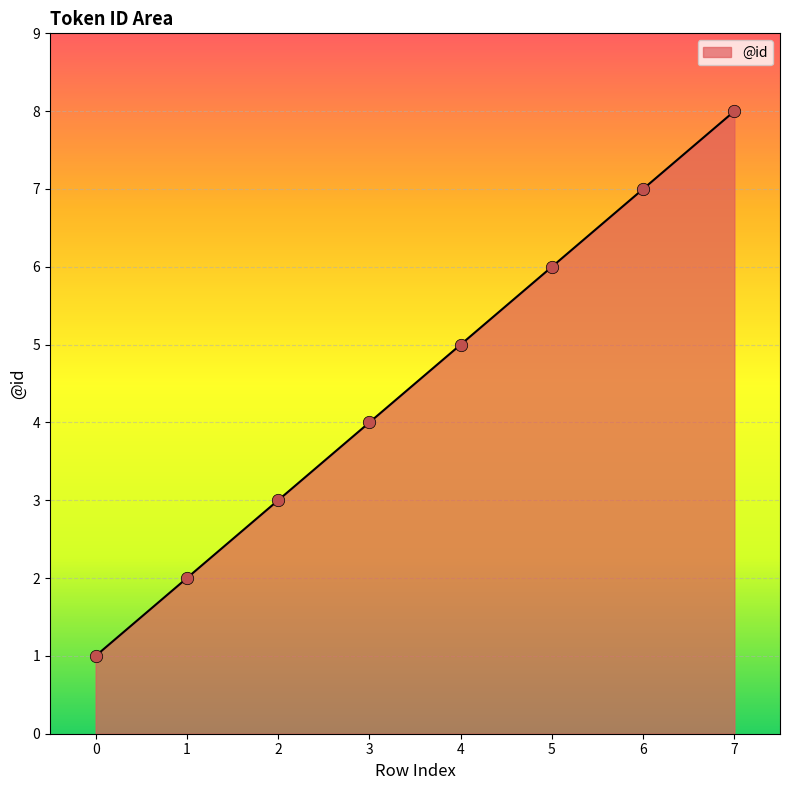

What is the change in value from 5 to 6?

+1